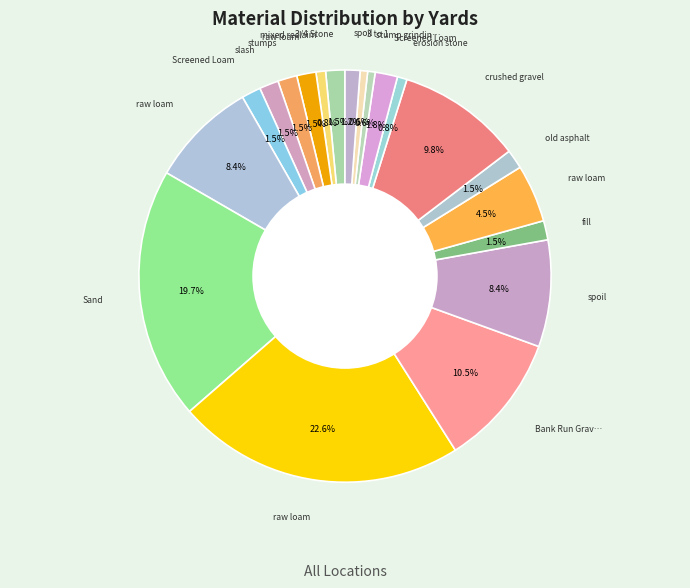

How many slices are in this pie chart?

20